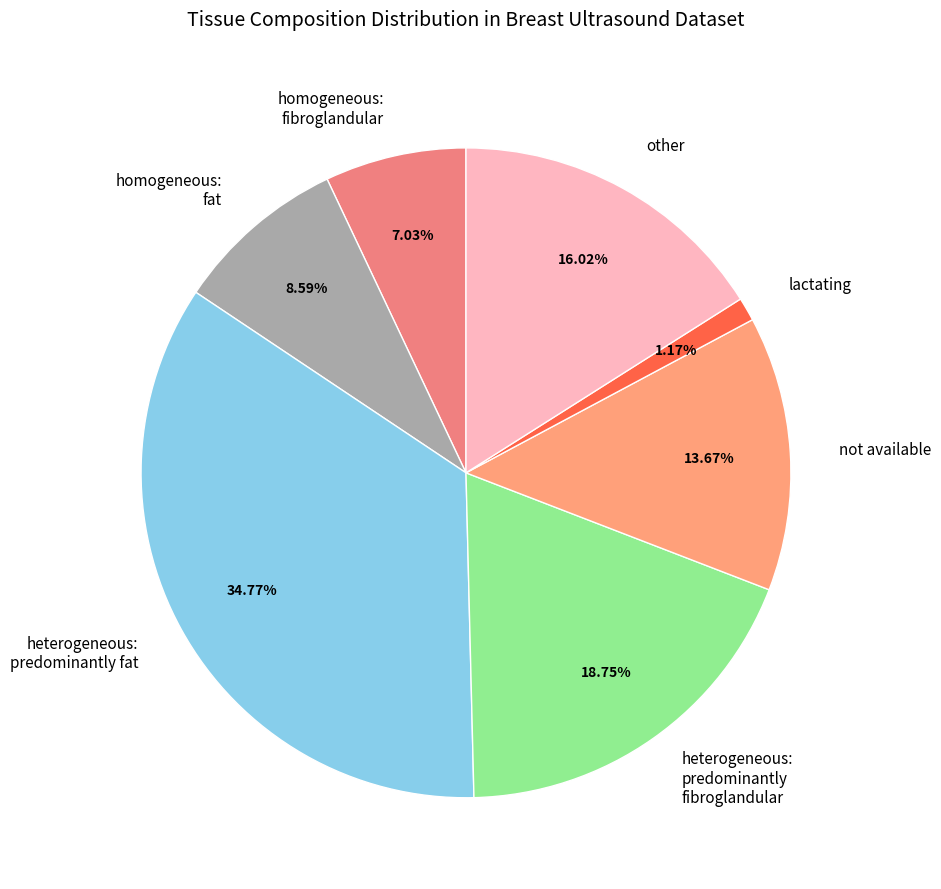

How many slices are in this pie chart?

7